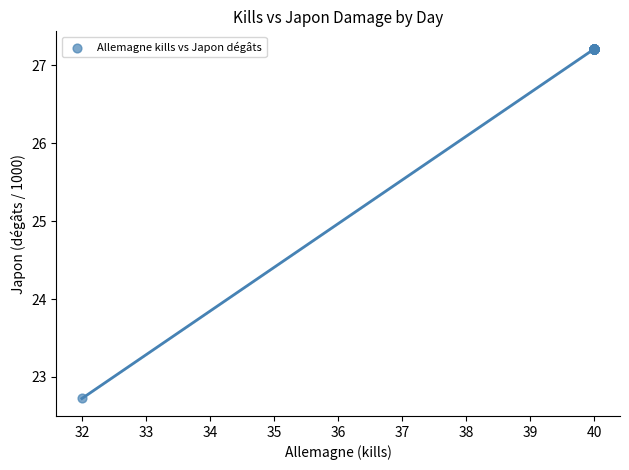

What Y value in the scatter plot is closest to 24?

22.7